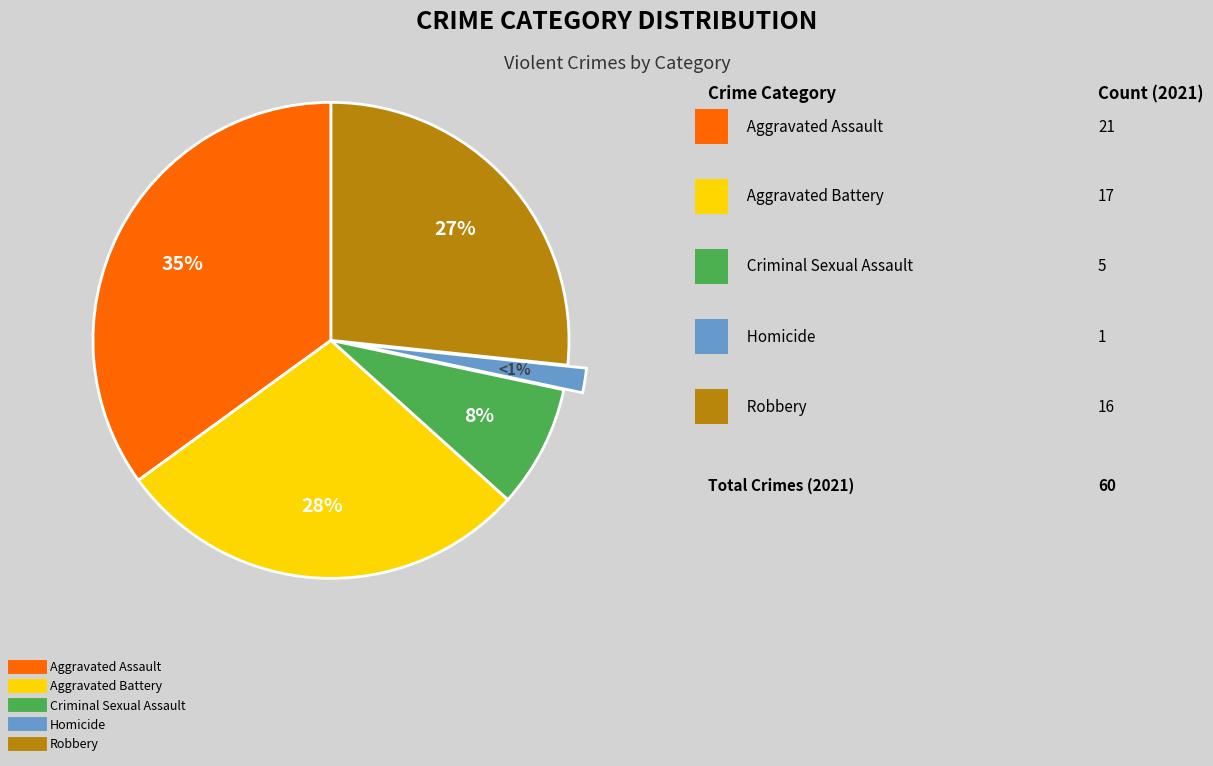

Rank the categories by value from lowest to highest.

Homicide, Criminal Sexual Assault, Robbery, Aggravated Battery, Aggravated Assault